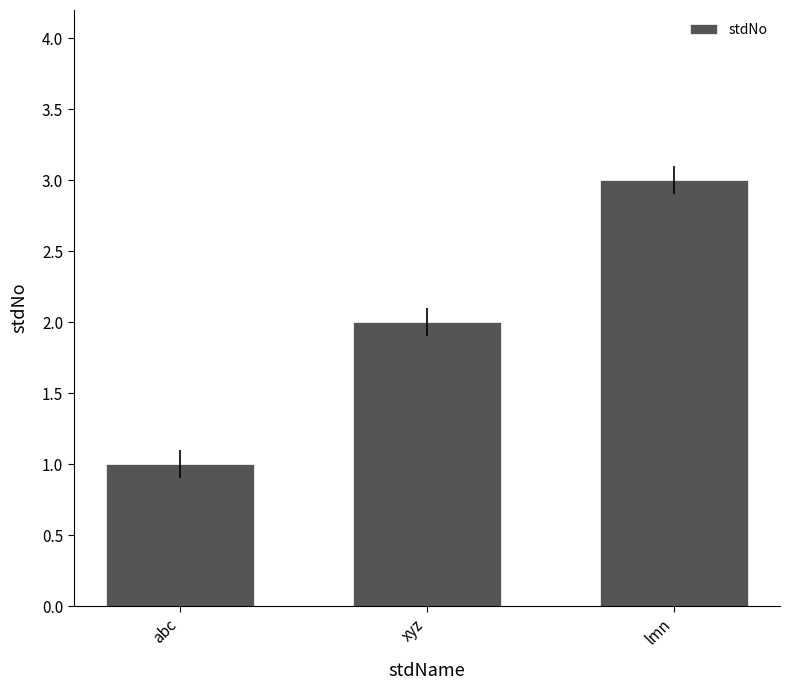

Count the values in the range 1 to 3.

3